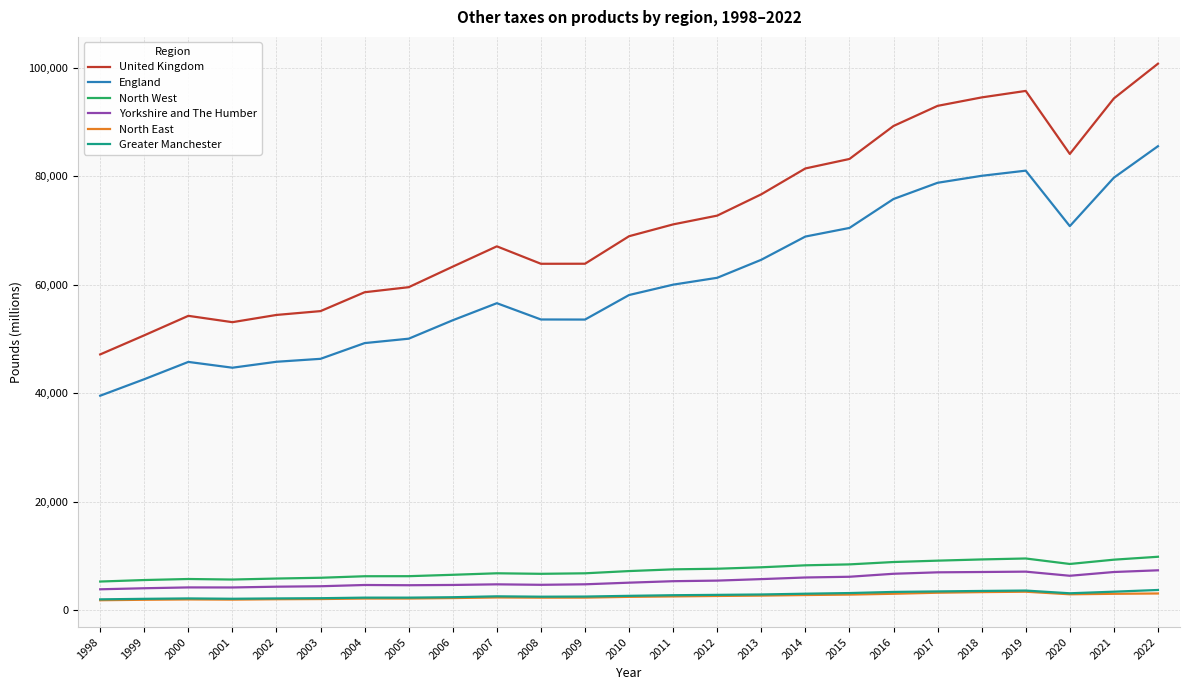

Which series changed the most between 2003 and 2009?

United Kingdom